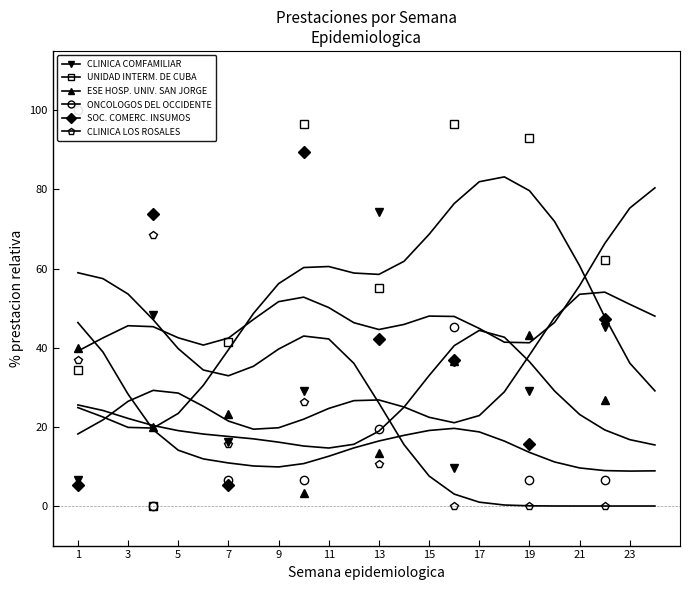

Is this an area chart (filled region under the line)?

No